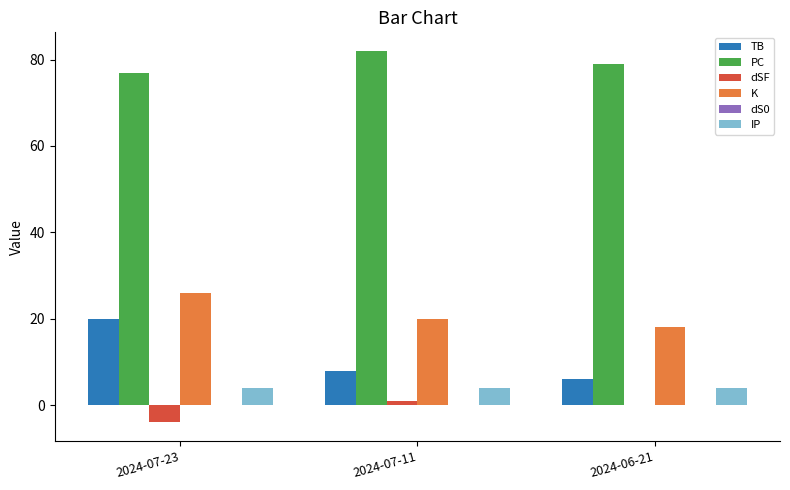

What is the sum of all IP values?

12